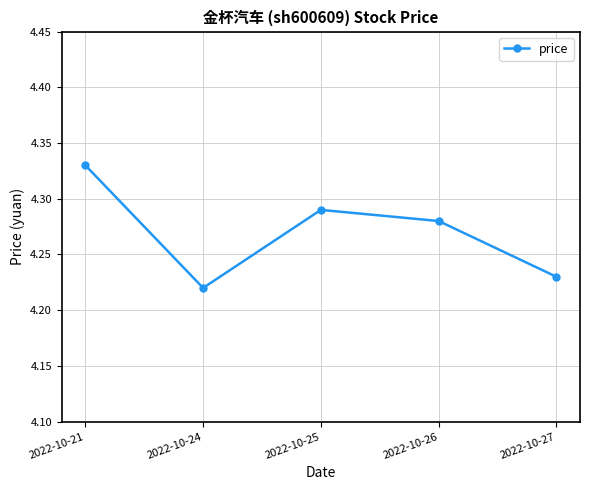

How many values are between 4 and 5?

5